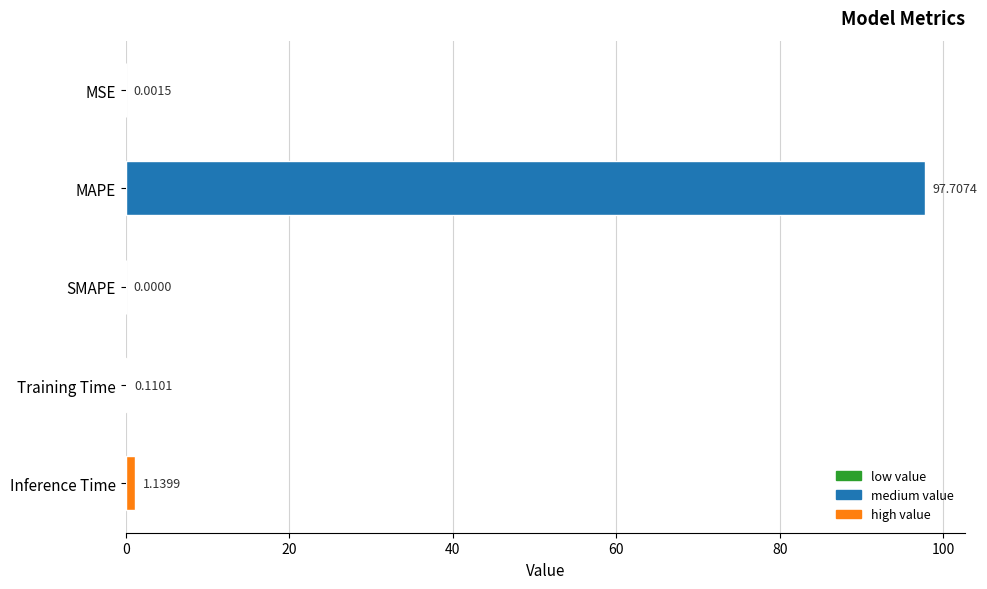

At which label is the value closest to 48?

Inference Time